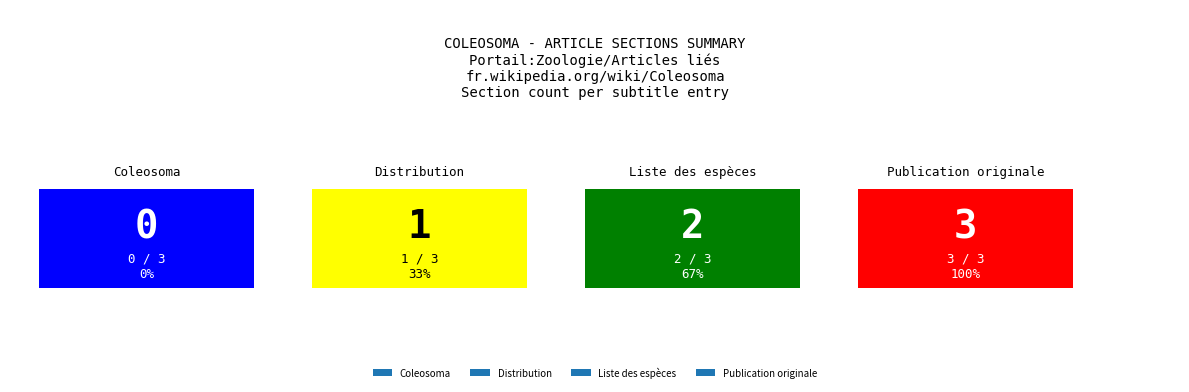

Is it true that the value at Coleosoma is 0?

True